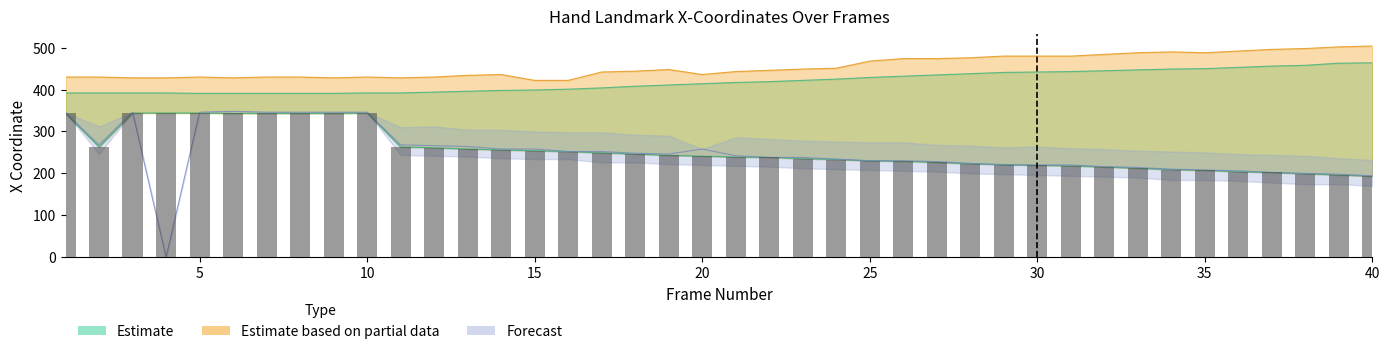

Is the value of LF1.X at 34 greater than the value of RF3.X at 20?

No